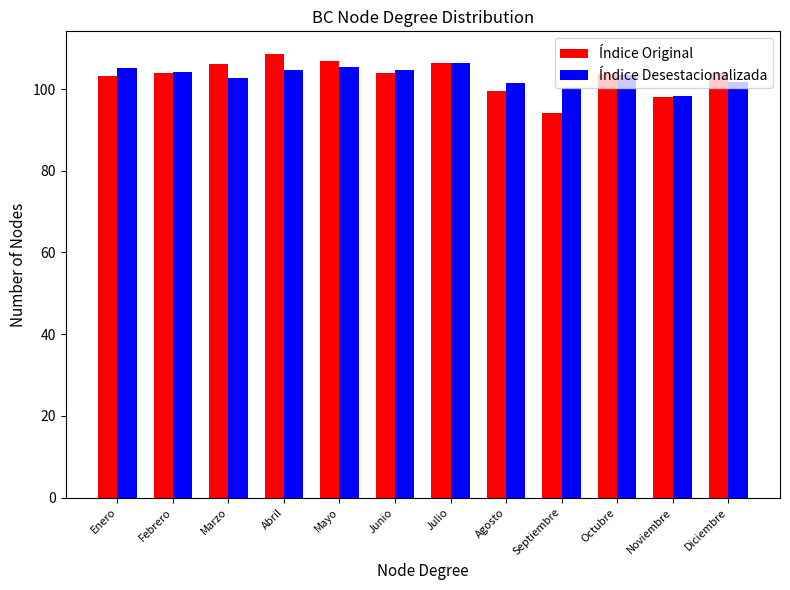

What is the spread (max minus min) of values at Febrero?

0.2